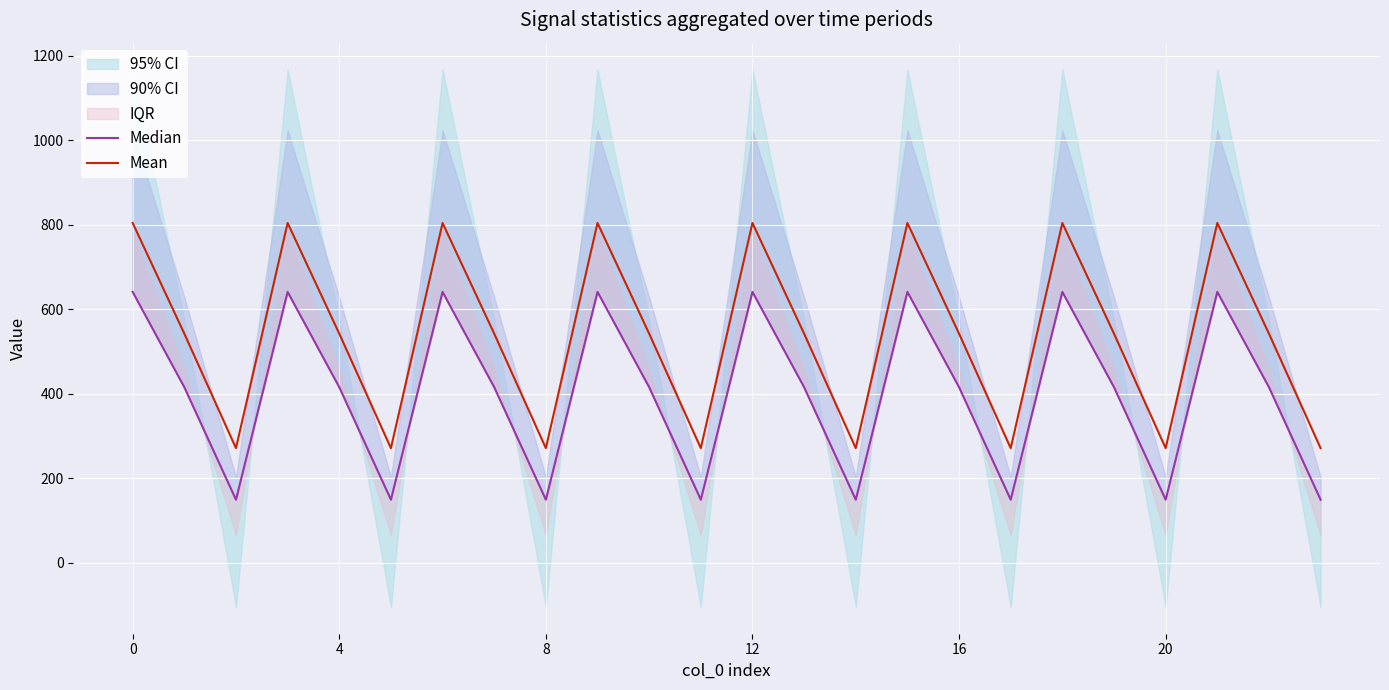

The value of Mean at 4 is 835.1. True or false?

False